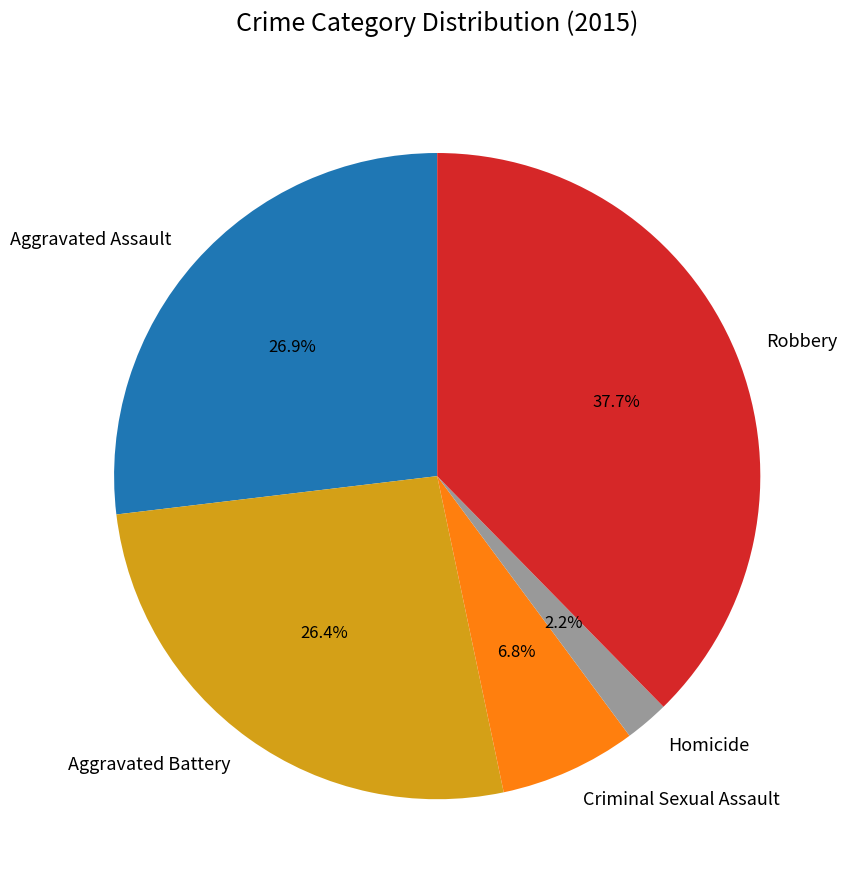

Count the number of slices in the pie.

5